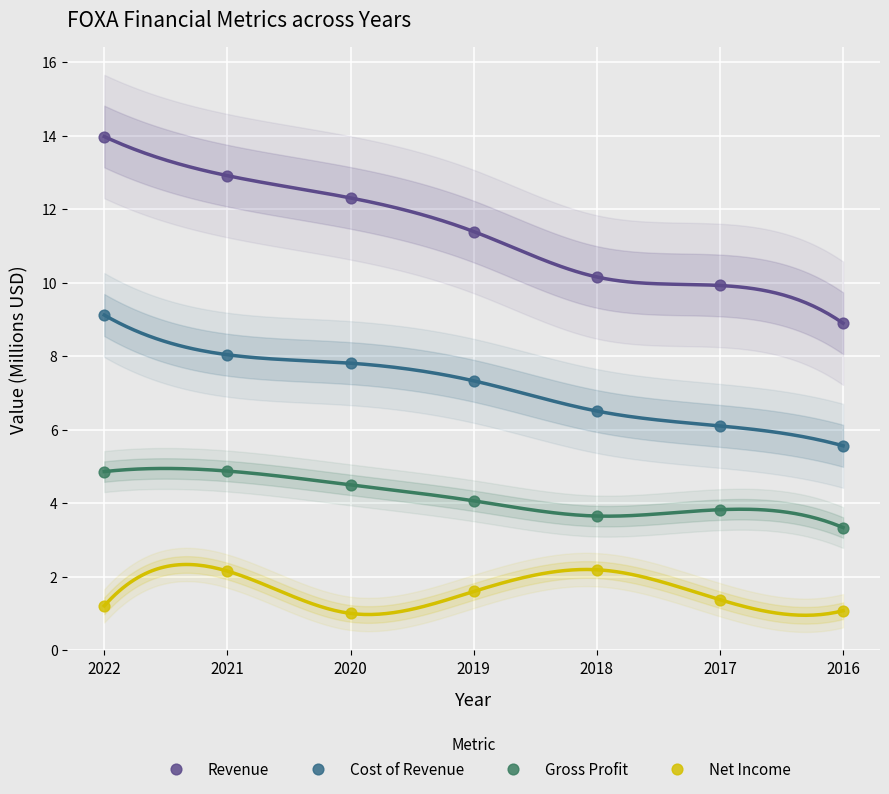

Which series reaches the maximum Y coordinate?

Revenue